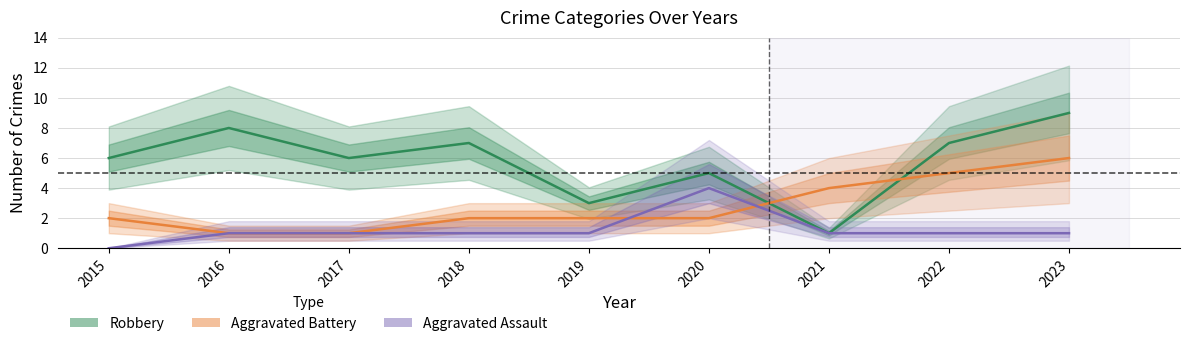

Does the chart display data point markers on the line(s)?

No